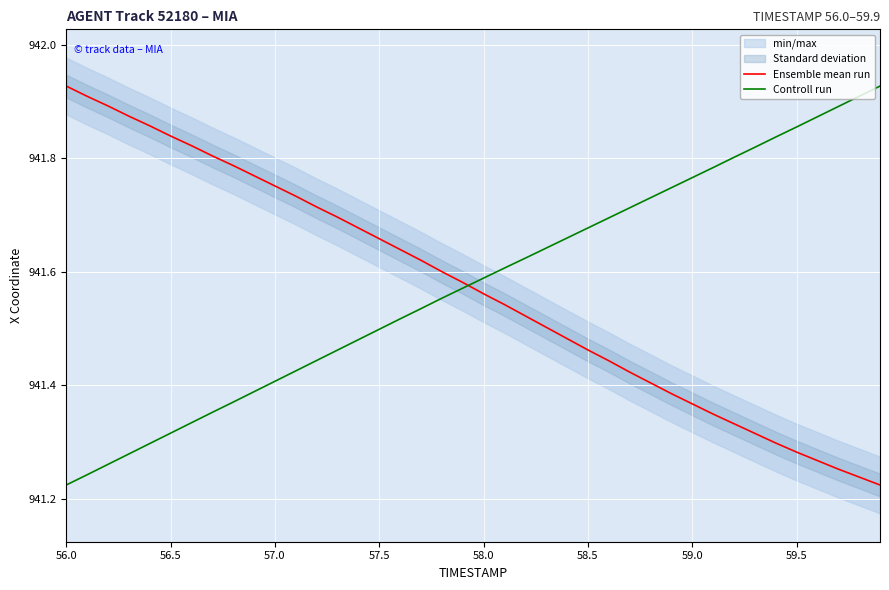

Which series ends up on top after the final intersection of Controll run and Ensemble mean run?

Controll run